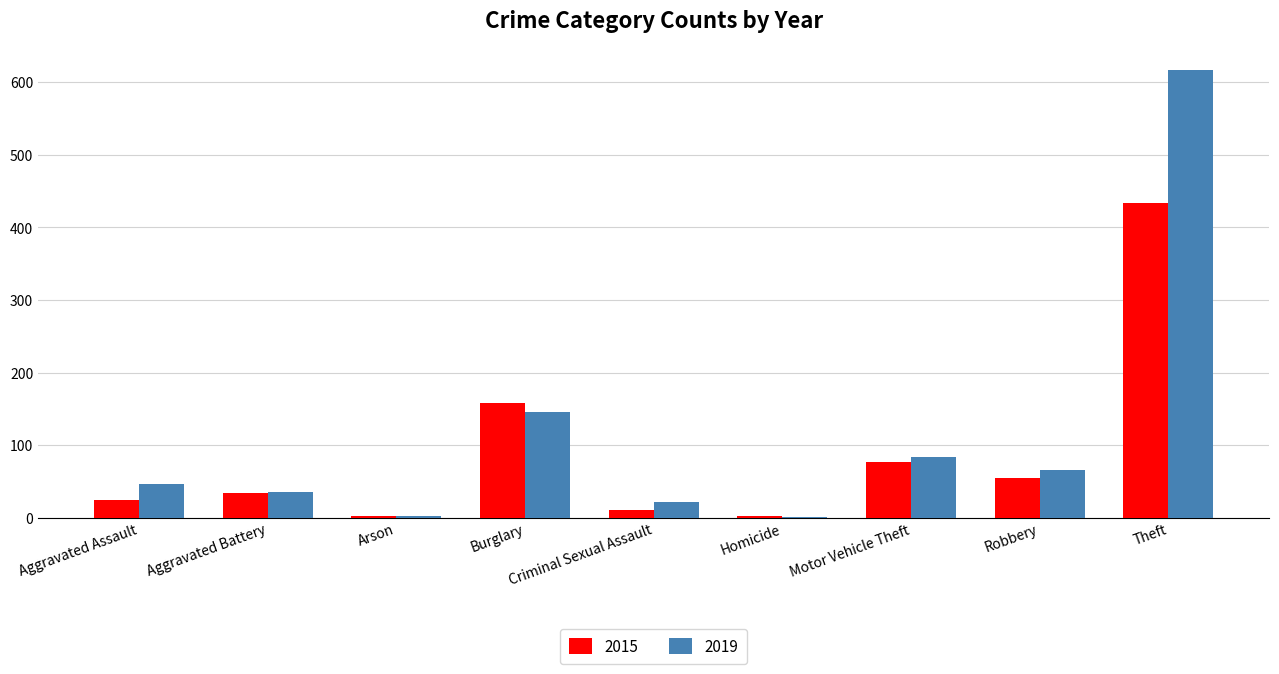

At which category is the sum across all series the highest?

Theft